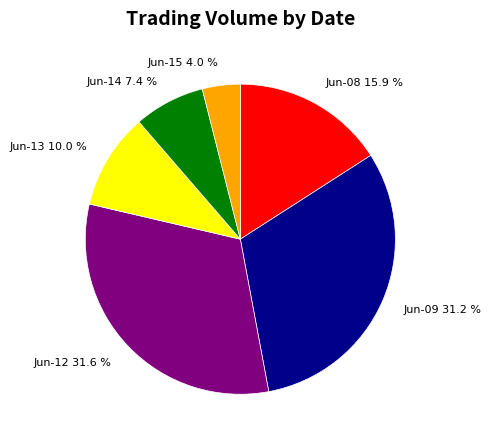

Combined, what portion of the pie is Jun-13 10.0 % and Jun-14 7.4 %?

17.4%